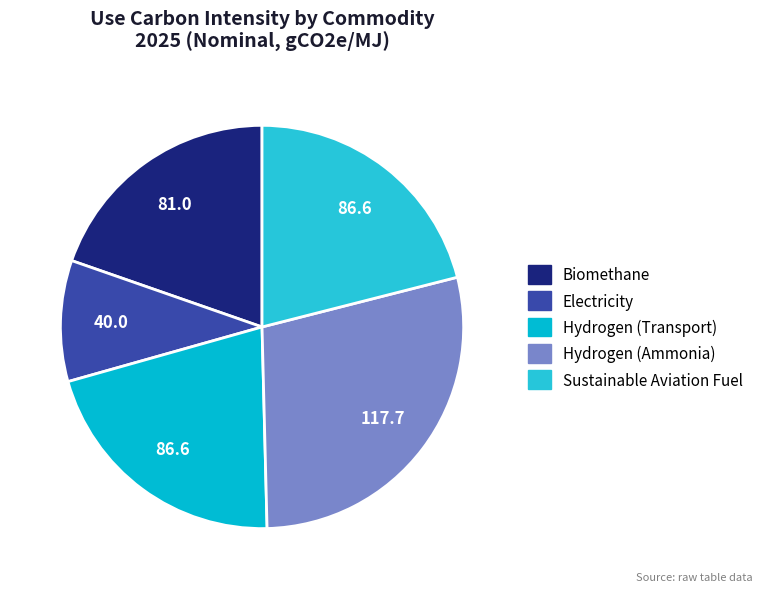

True or false: Biomethane accounts for 34% of the total.

False